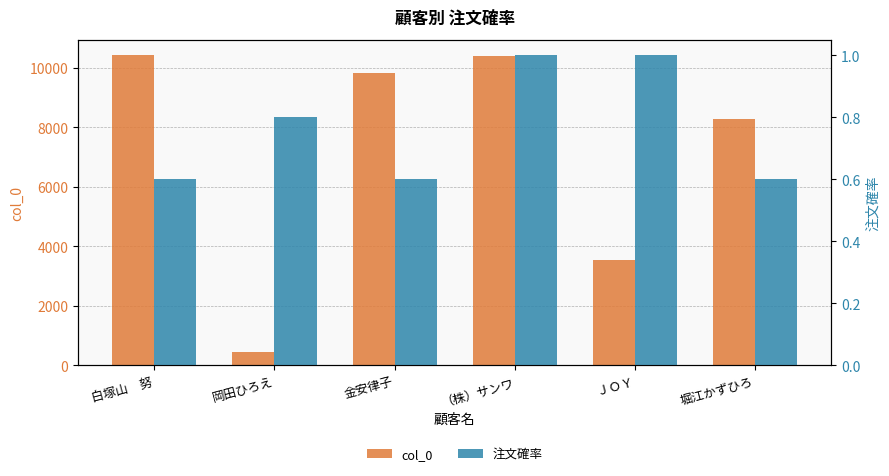

What position from the left is （株）サンワ?

4